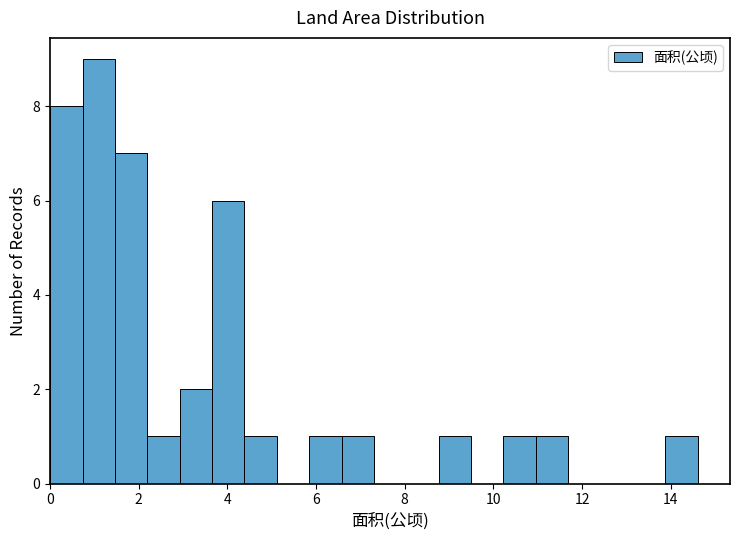

Around what value on the x-axis is the tallest bar? Give the approximate position of its centre, as read against the axis.

1.0